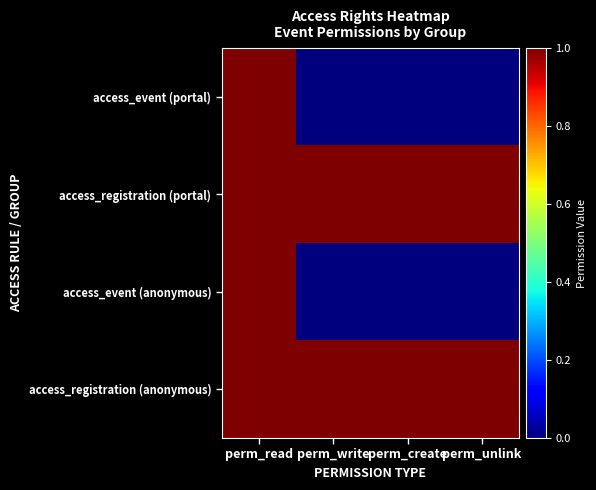

Which series has the largest total across all categories?

access_registration (portal)